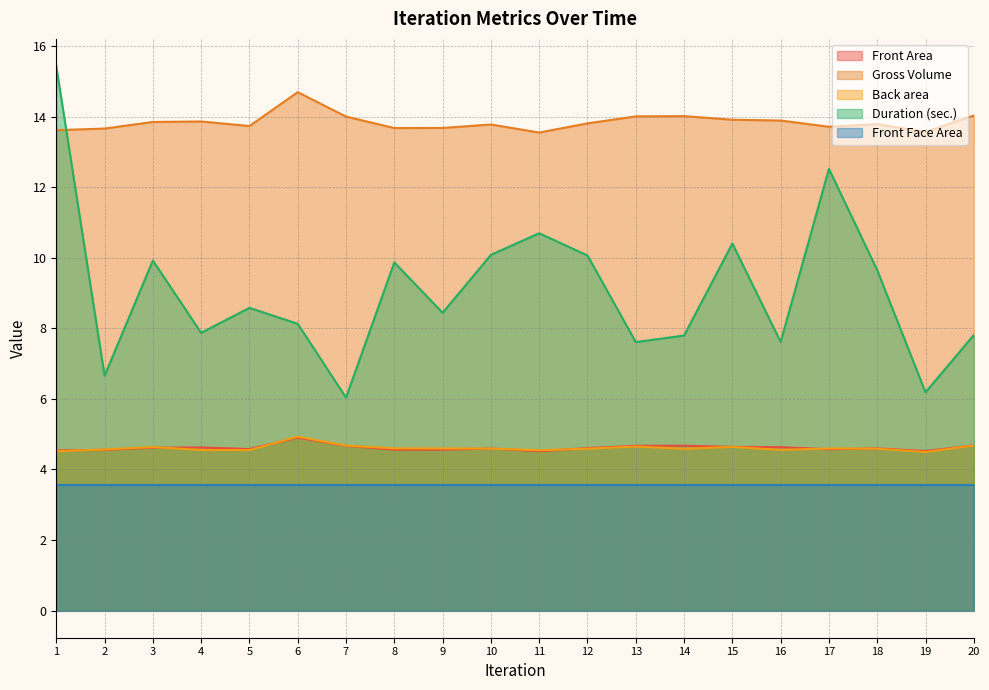

Where is Duration (sec.) nearest to the value 10?

12